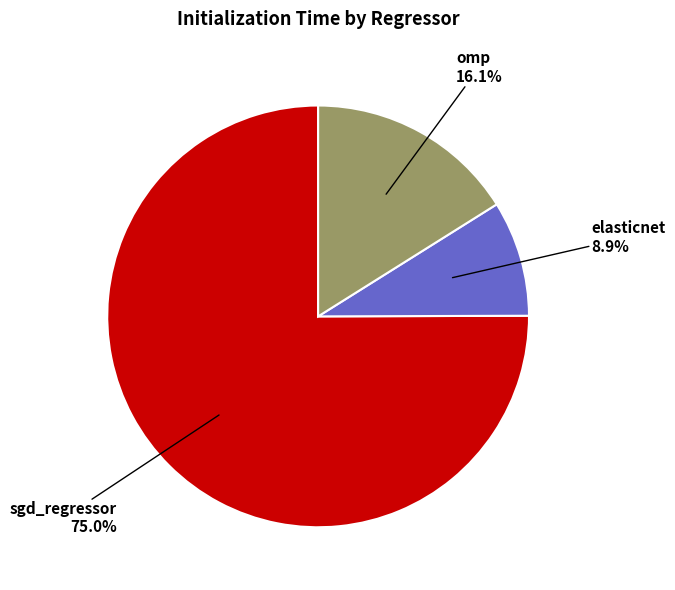

Does sgd_regressor account for over 50% of the chart?

Yes